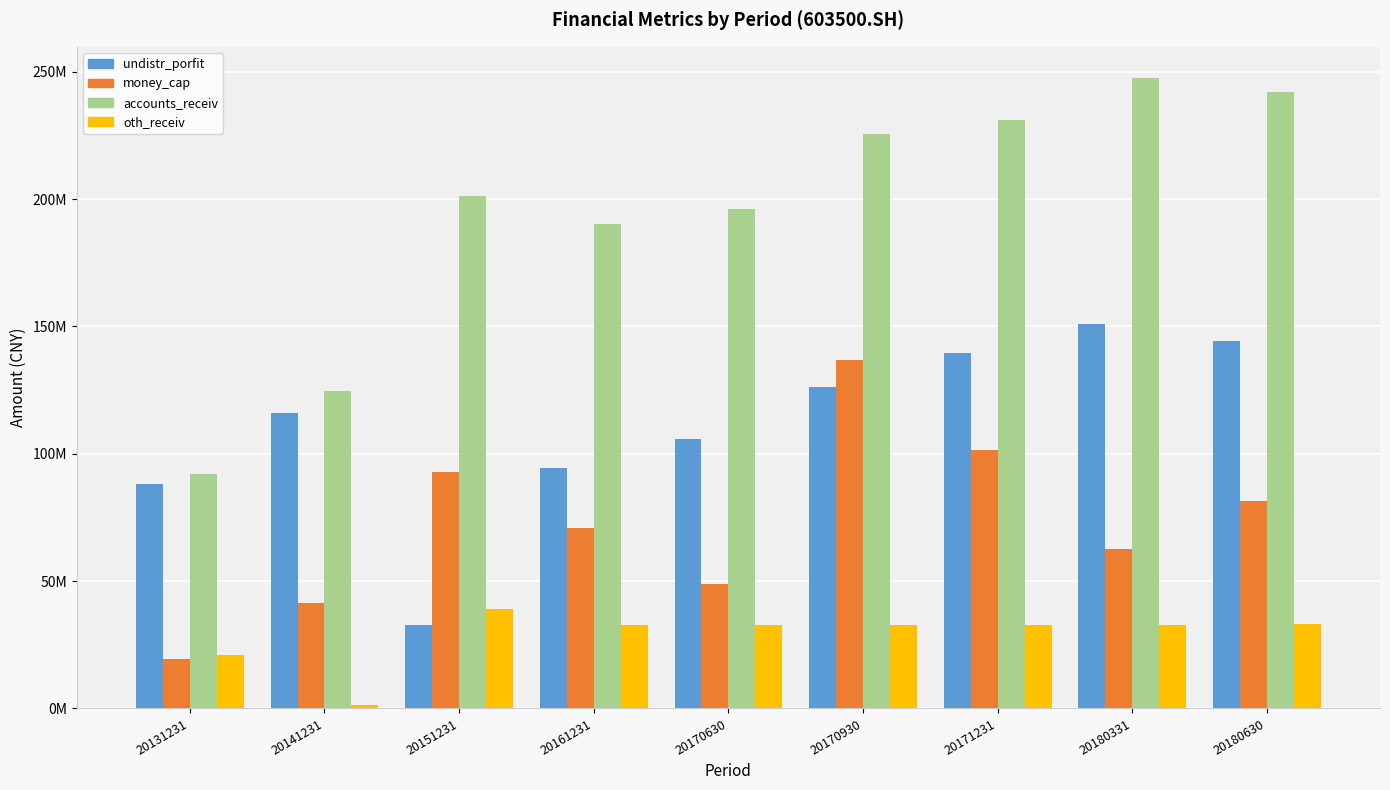

Rank the series by their maximum value, from highest to lowest.

accounts_receiv, undistr_porfit, money_cap, oth_receiv